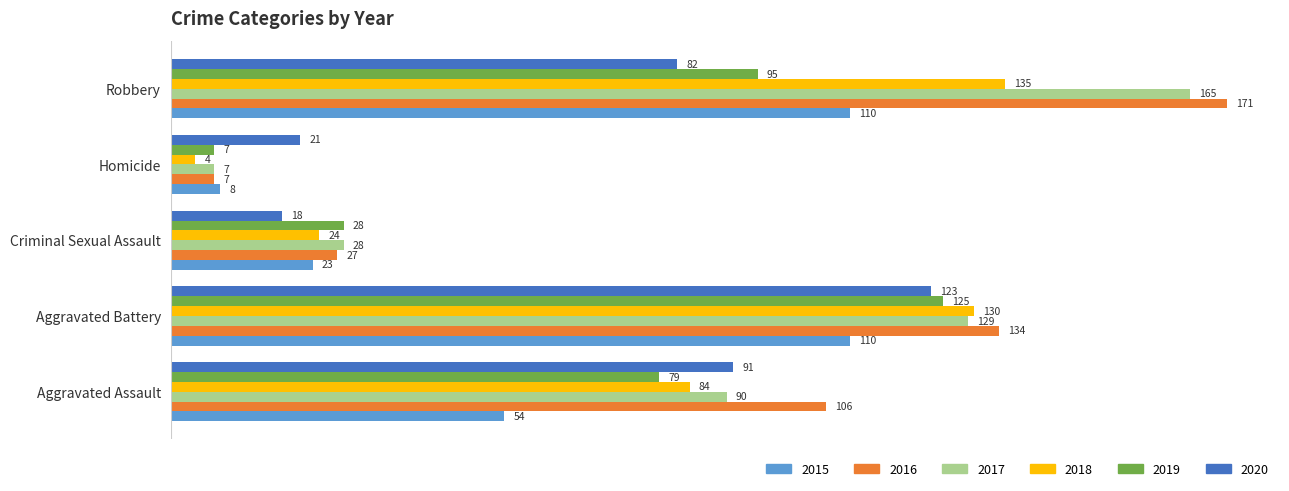

At which category is the sum across all series the highest?

Robbery